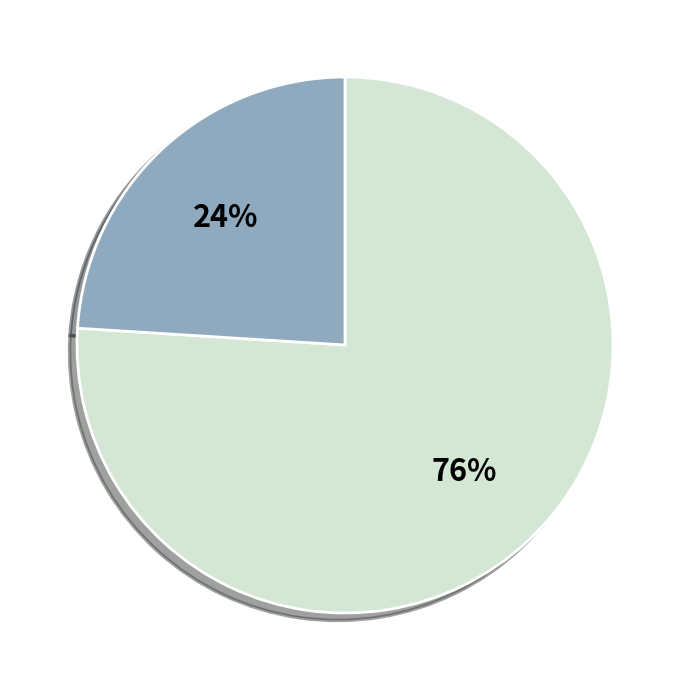

Does any single category account for the majority?

Yes